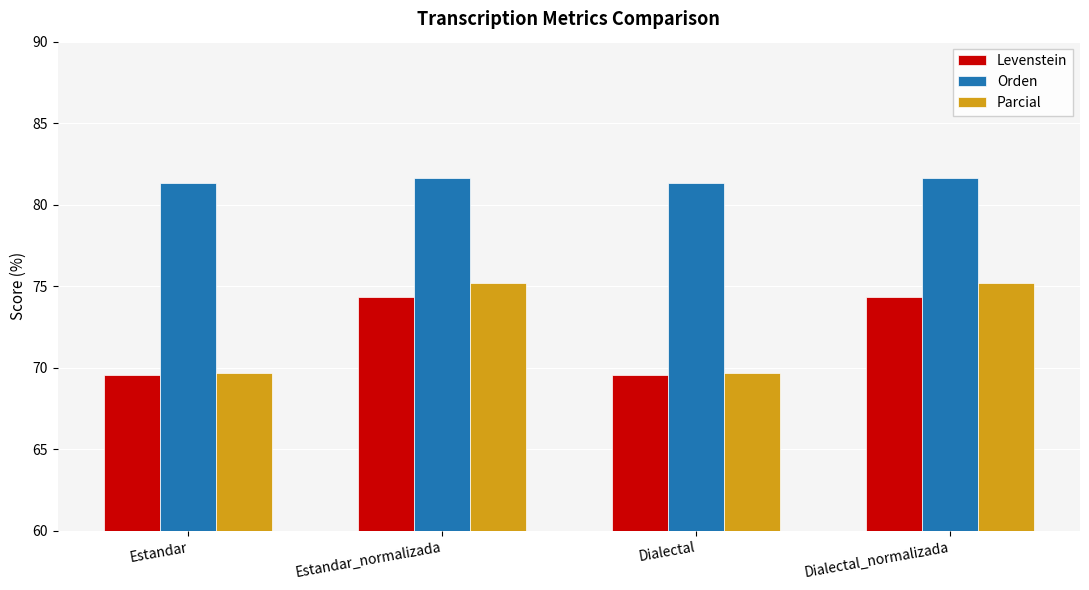

What is the total value across all series at Dialectal_normalizada?

231.2